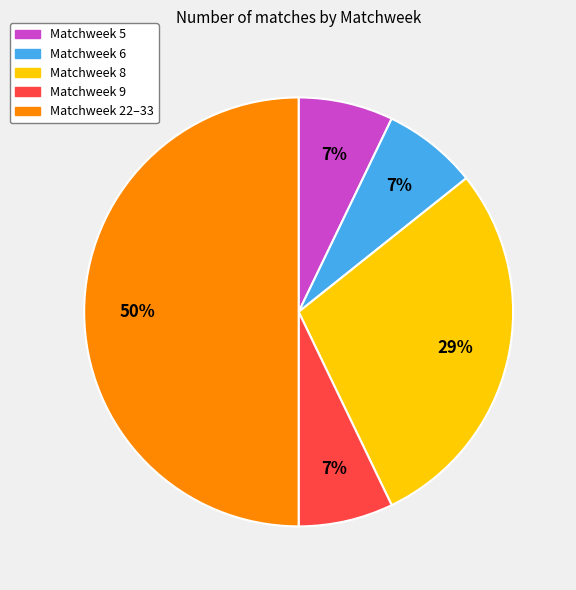

To the nearest percent, what is the difference between the largest and smallest slice percentages?

43%